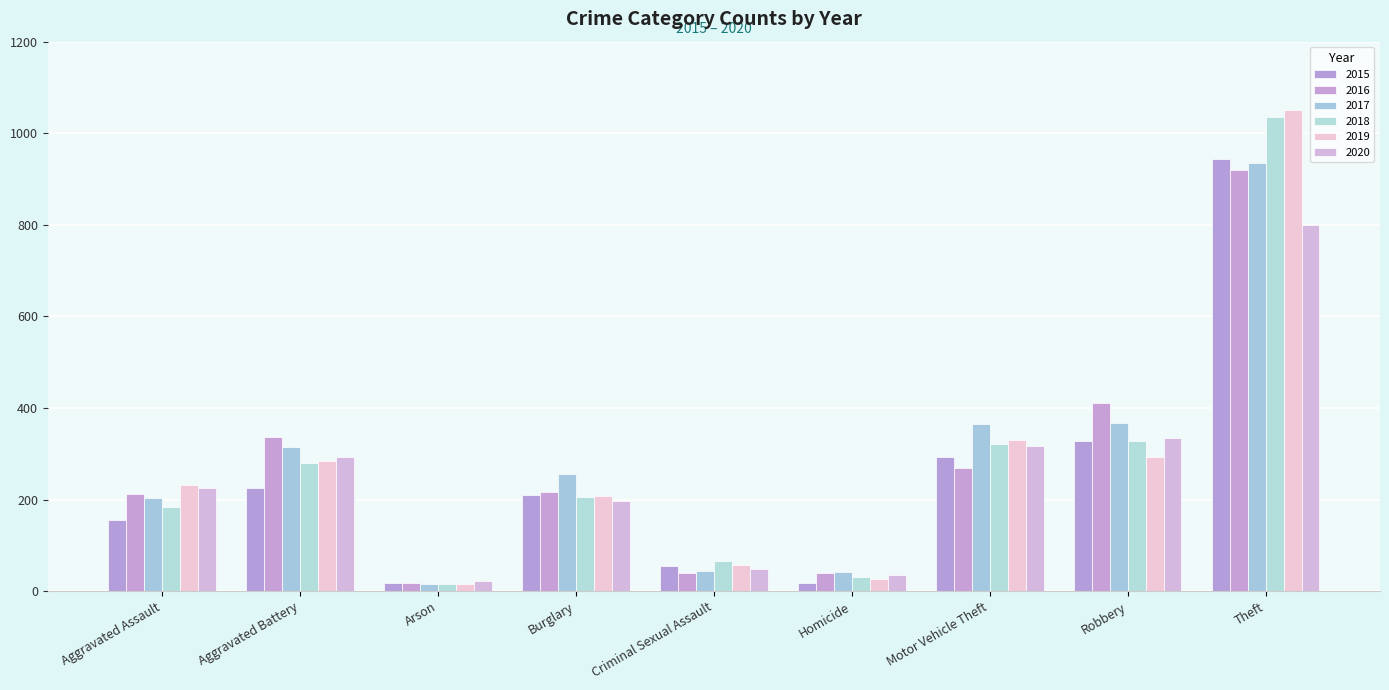

Which category has the highest value in the 2018 series?

Theft